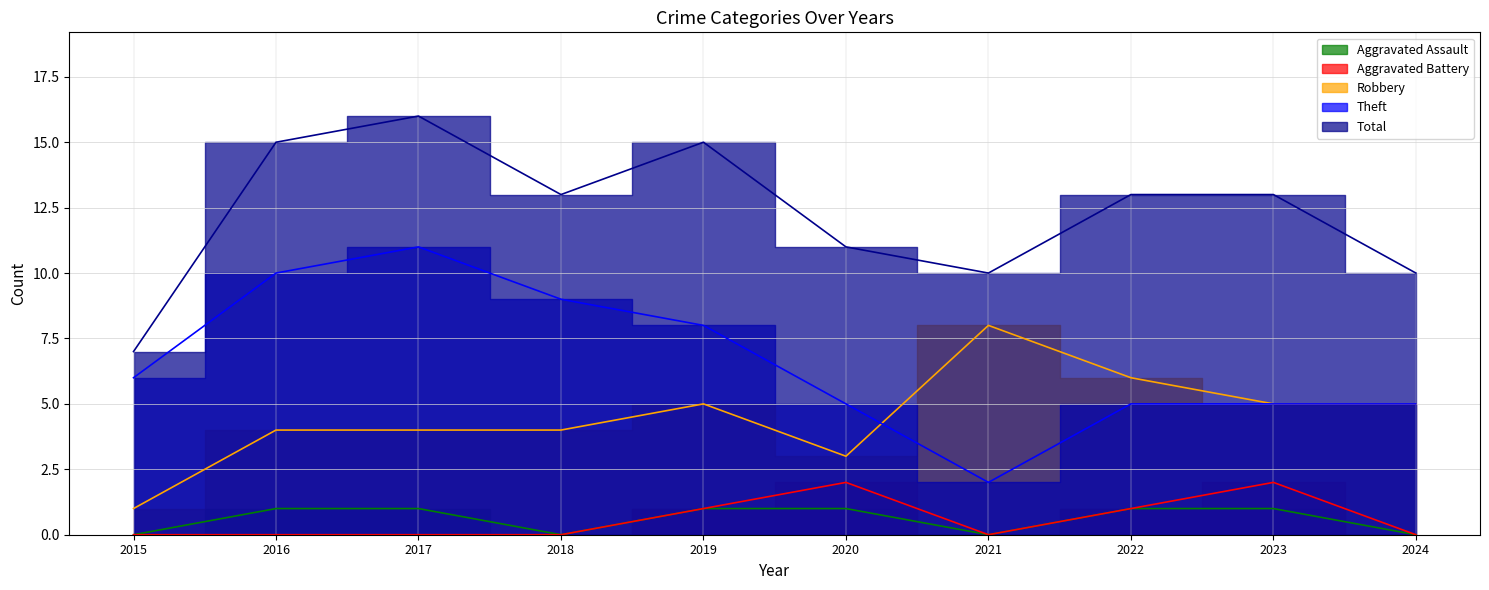

Is the value of Robbery at 2018 greater than the value of Aggravated Assault at 2018?

Yes